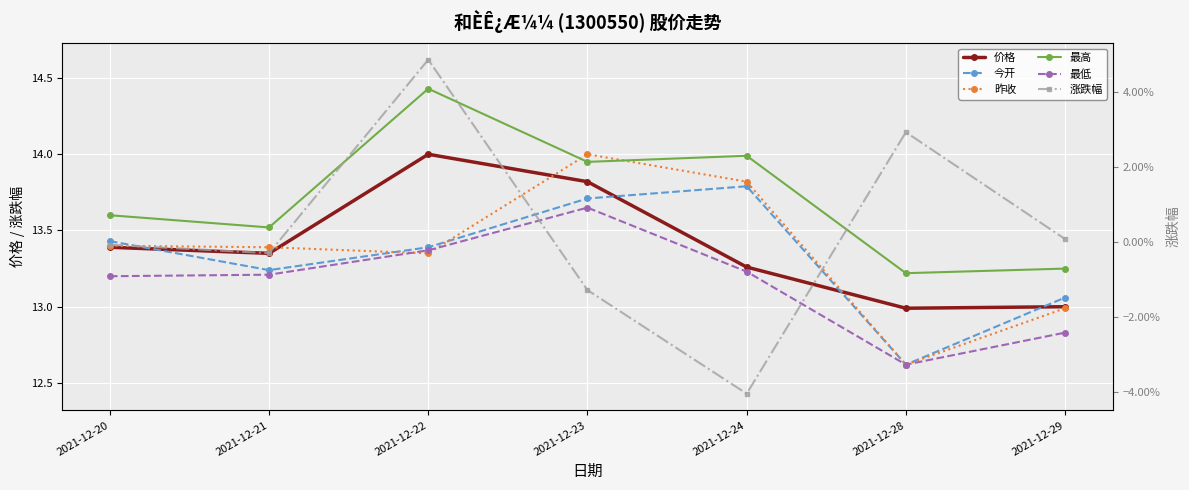

Reading left to right, list all the values displayed in this chart.

价格: 13.4	13.3	14.0	13.8	13.3	13.0	13.0
今开: 13.4	13.2	13.4	13.7	13.8	12.6	13.1
昨收: 13.4	13.4	13.3	14.0	13.8	12.6	13.0
最高: 13.6	13.5	14.4	13.9	14.0	13.2	13.2
最低: 13.2	13.2	13.4	13.7	13.2	12.6	12.8
涨跌幅: -0.0	-0.0	0.0	-0.0	-0.0	0.0	0.0